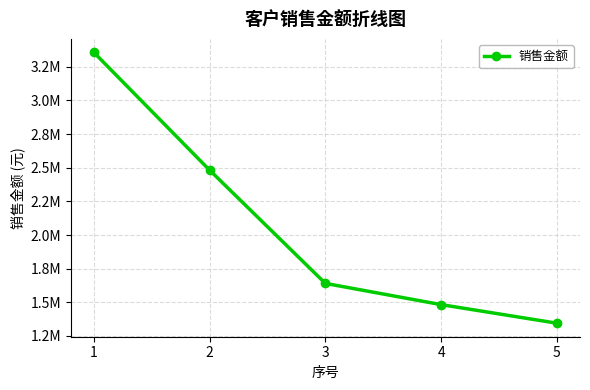

What is the difference between the maximum and second lowest values?

1874126.3